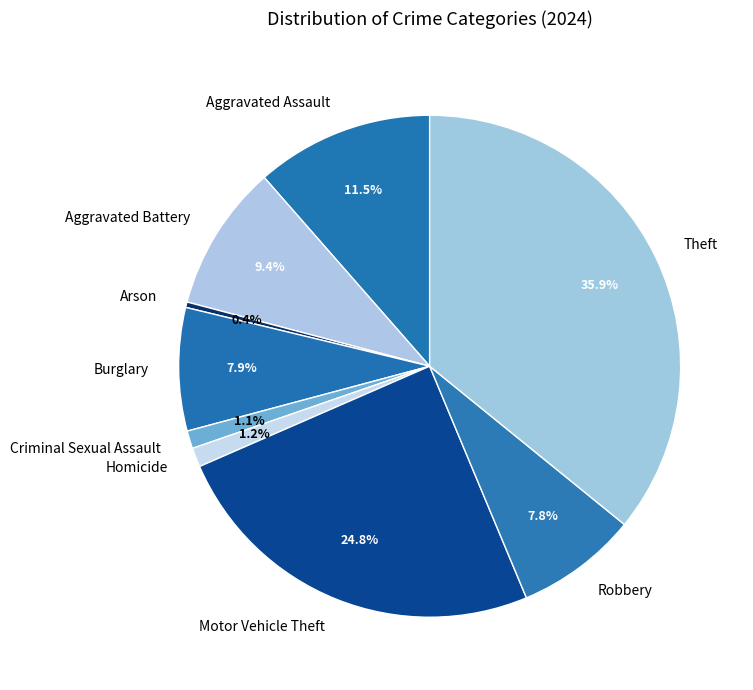

To the nearest percent, what is the difference between the largest and smallest slice percentages?

36%